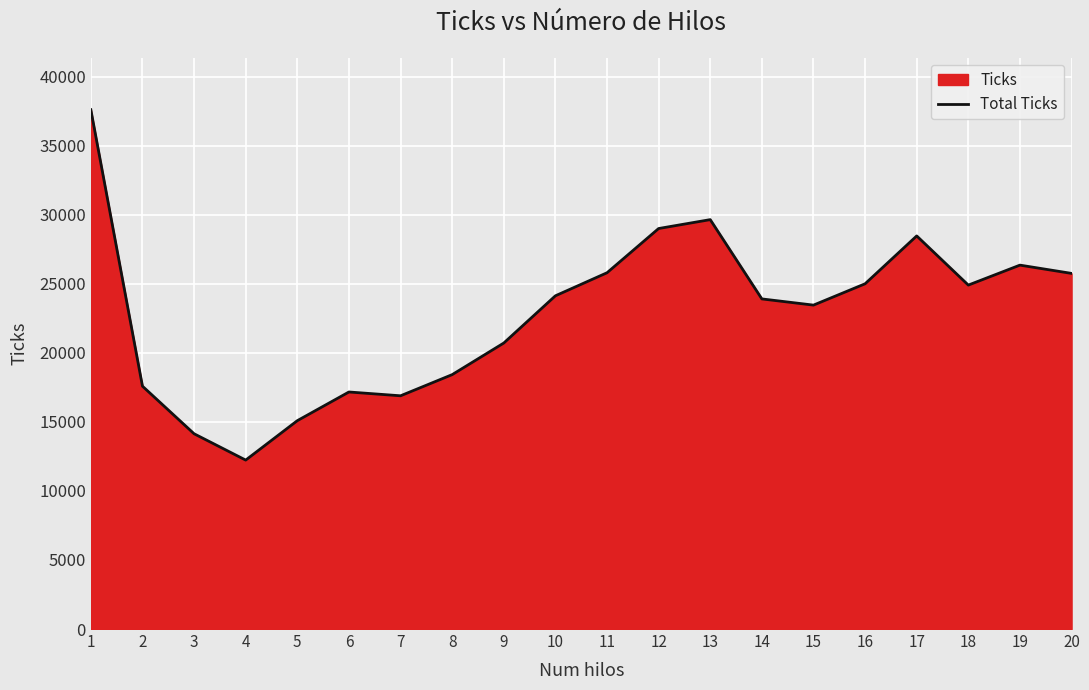

What is the difference between the maximum and minimum values?

25376